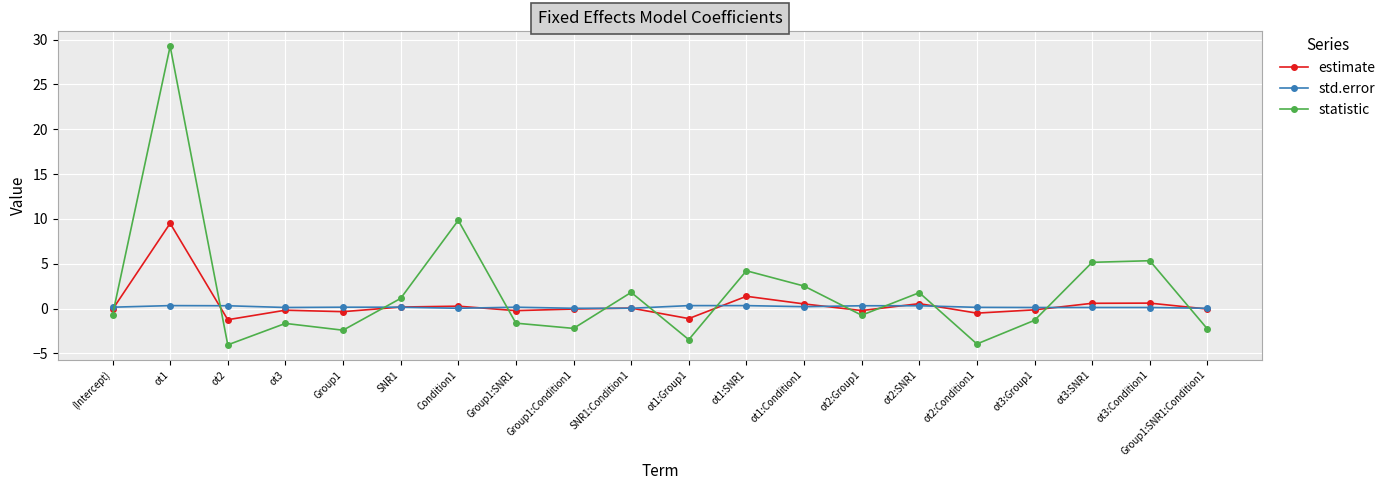

True or false: std.error has a value of 0.1 at ot3:SNR1.

True